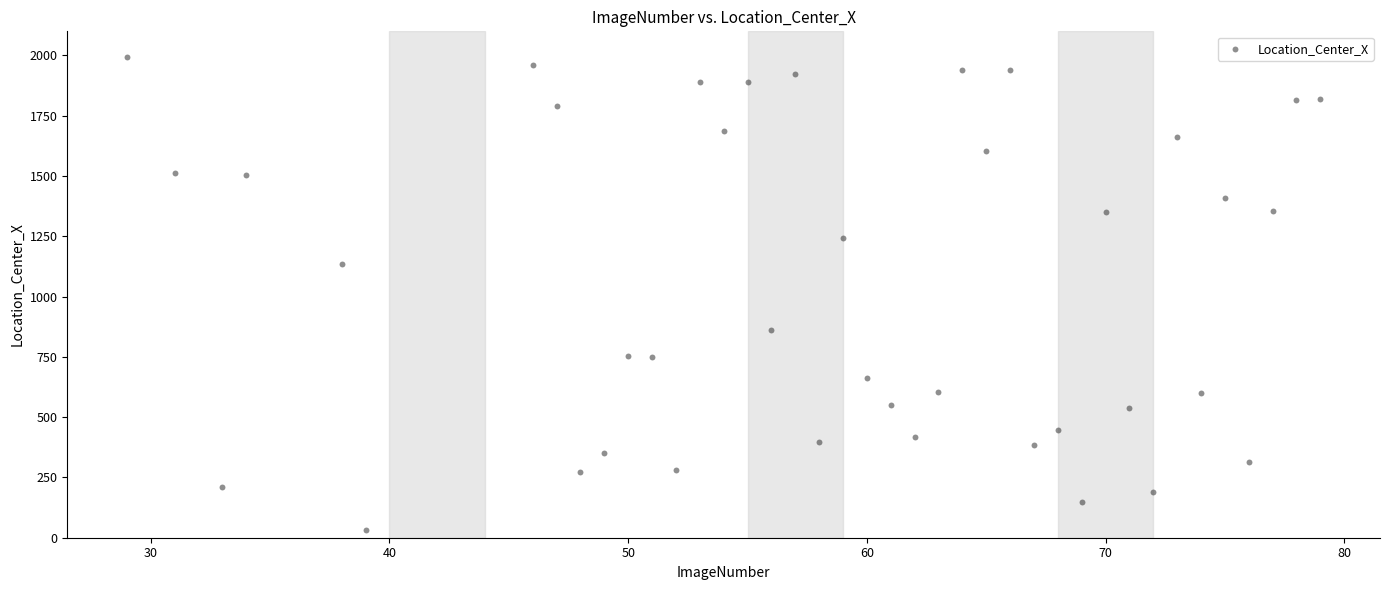

What Y value in the scatter plot is closest to 1012?

1136.5